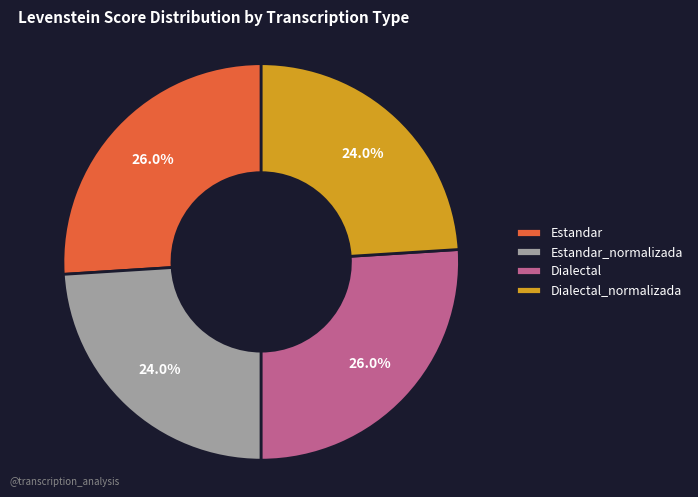

Which has a higher value, Estandar or Dialectal_normalizada?

Estandar